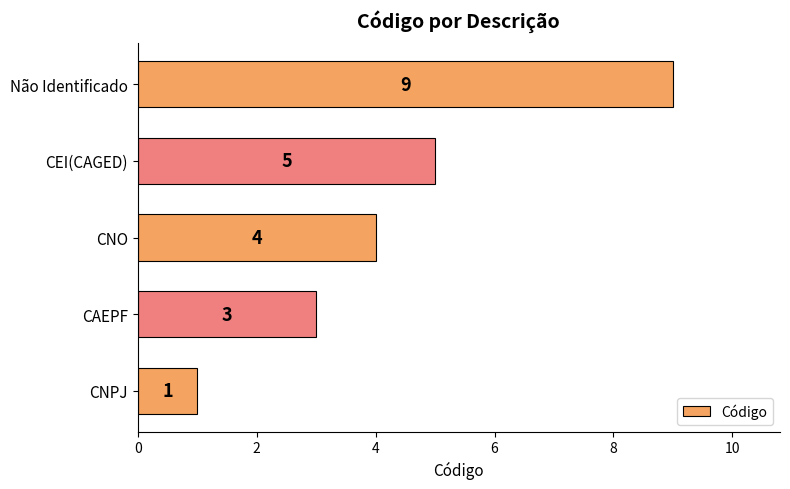

Reading bottom to top, extract all data points from this chart.

CNPJ=1	CAEPF=3	CNO=4	CEI(CAGED)=5	Não Identificado=9